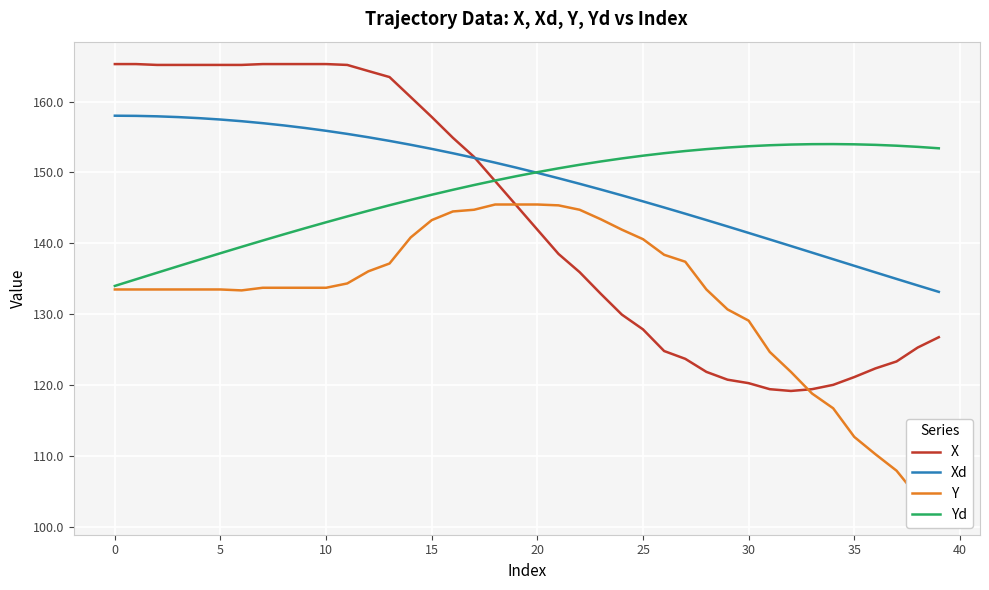

Which series ends up on top after the final intersection of Xd and X?

Xd